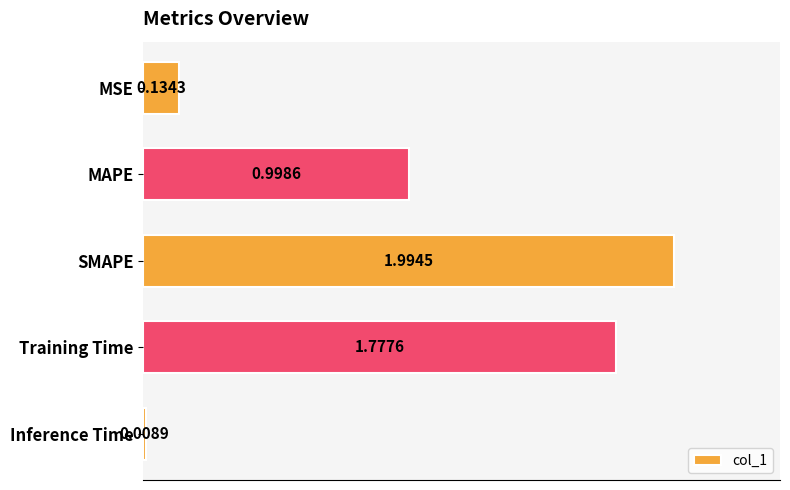

What is the label of the 2nd bar from the bottom?

Training Time